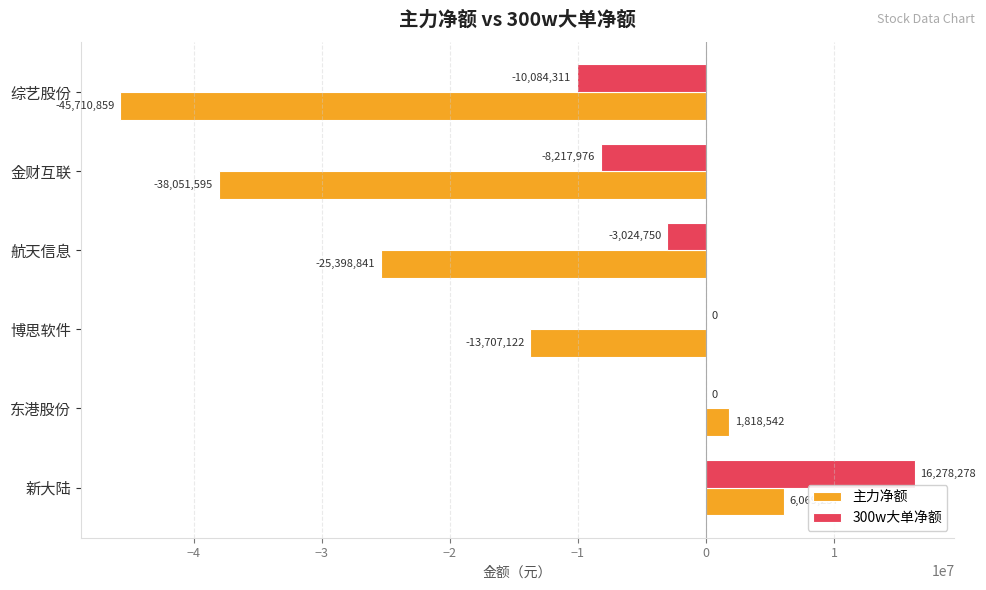

Which series has the largest total across all categories?

300w大单净额